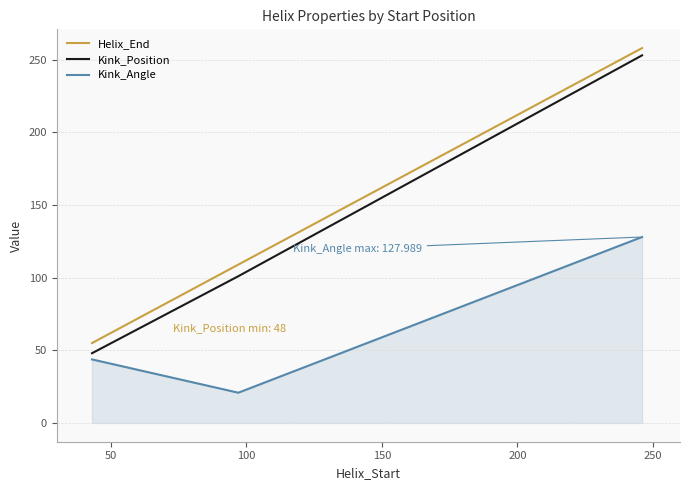

Which series has the widest spread of values?

Kink_Position